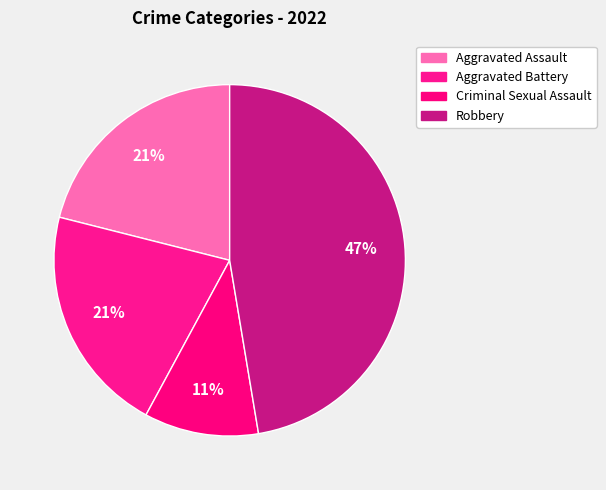

Does any single category account for the majority?

No